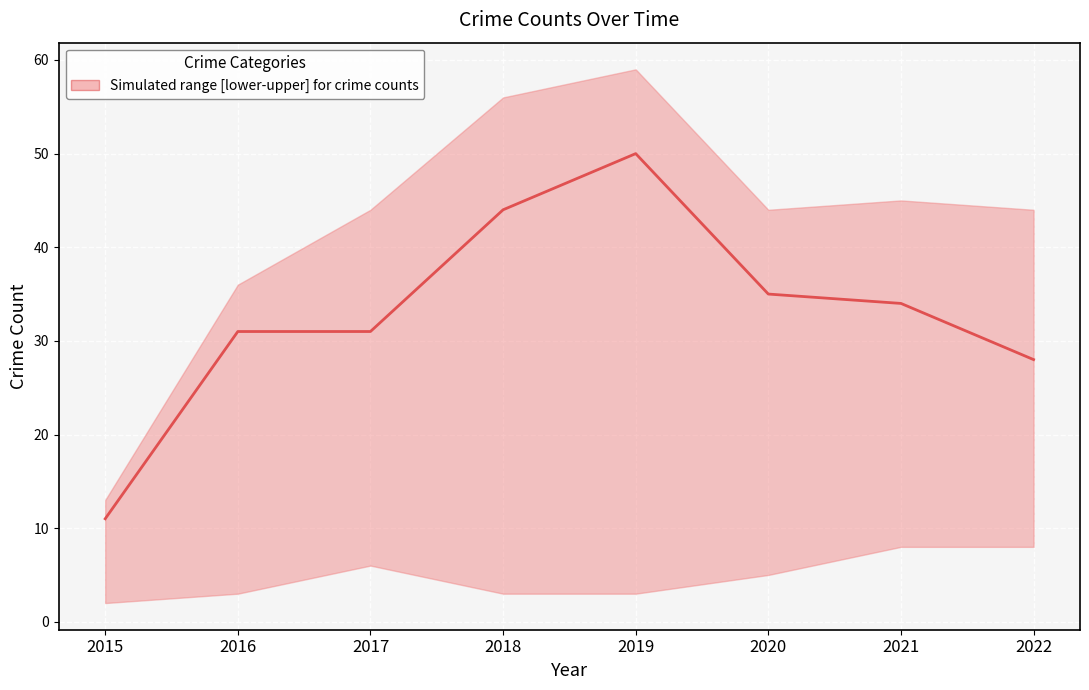

Which label corresponds to the largest value in the chart?

2019